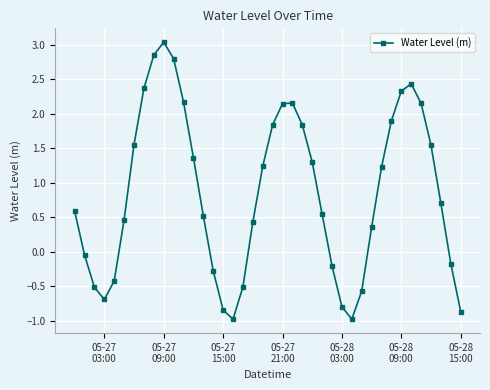

True or false: there are more than 2 points higher than both neighbors.

True